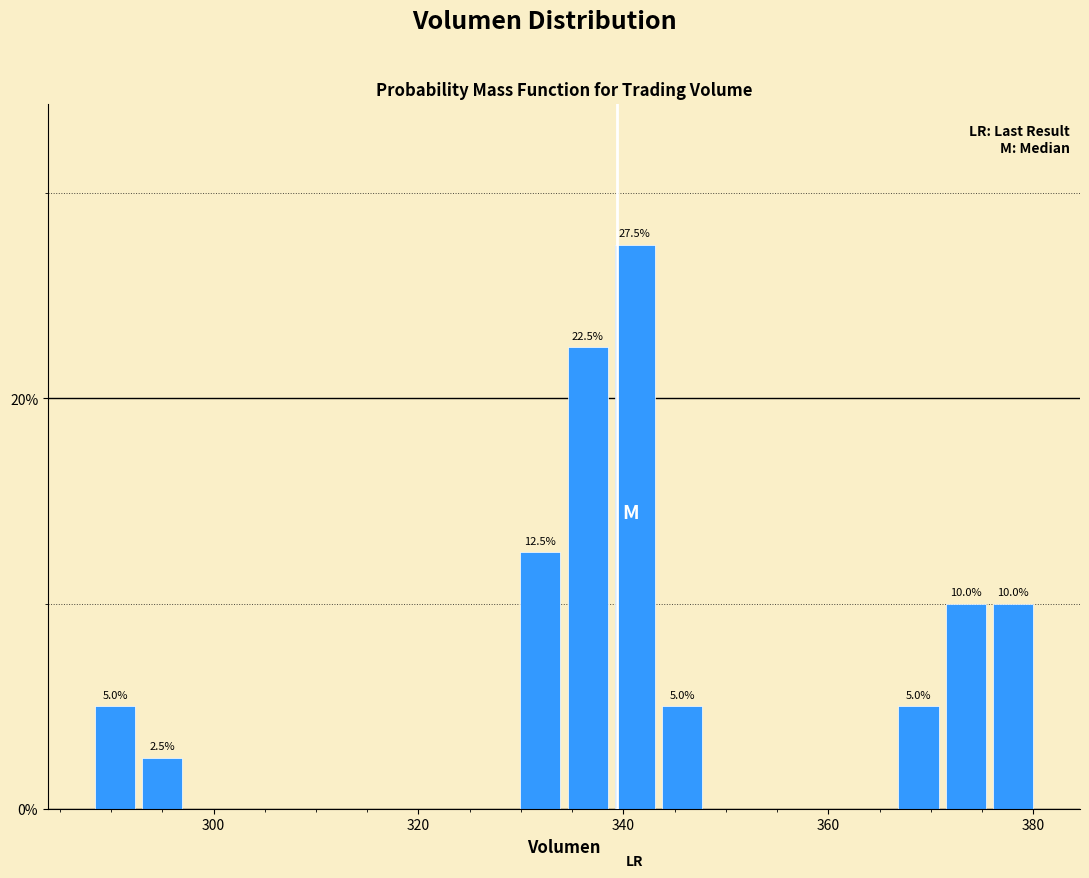

Around what value on the x-axis is the tallest bar? Give the approximate position of its centre, as read against the axis.

342